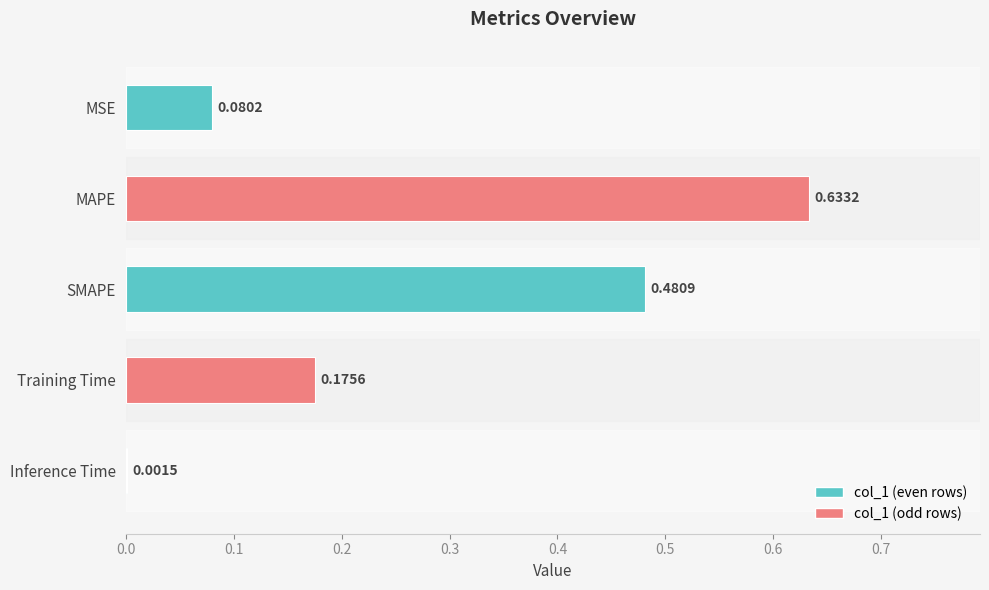

Reading right to left, extract all data points from this chart.

0.0	0.2	0.5	0.6	0.1